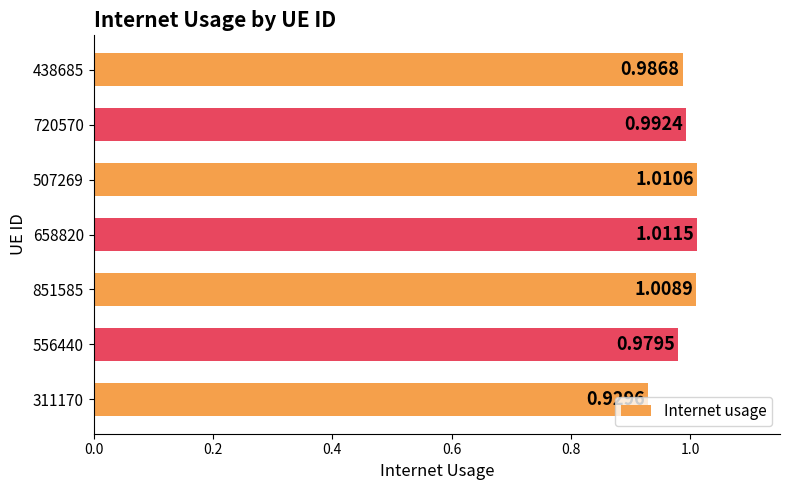

Rank the categories by value from lowest to highest.

311170, 556440, 438685, 720570, 851585, 507269, 658820